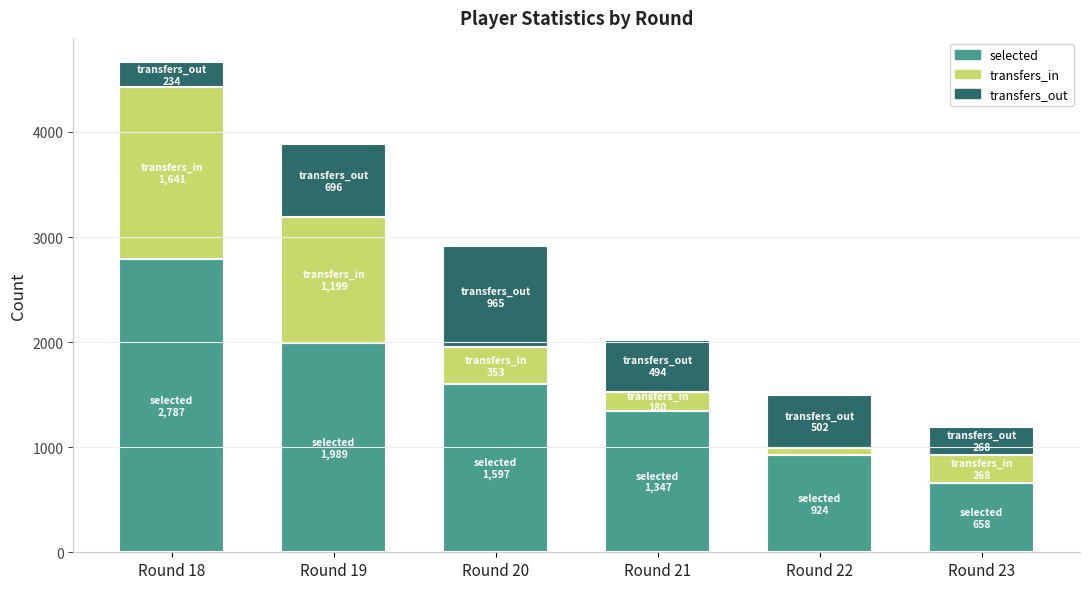

Does the chart contain stacked bars?

Yes